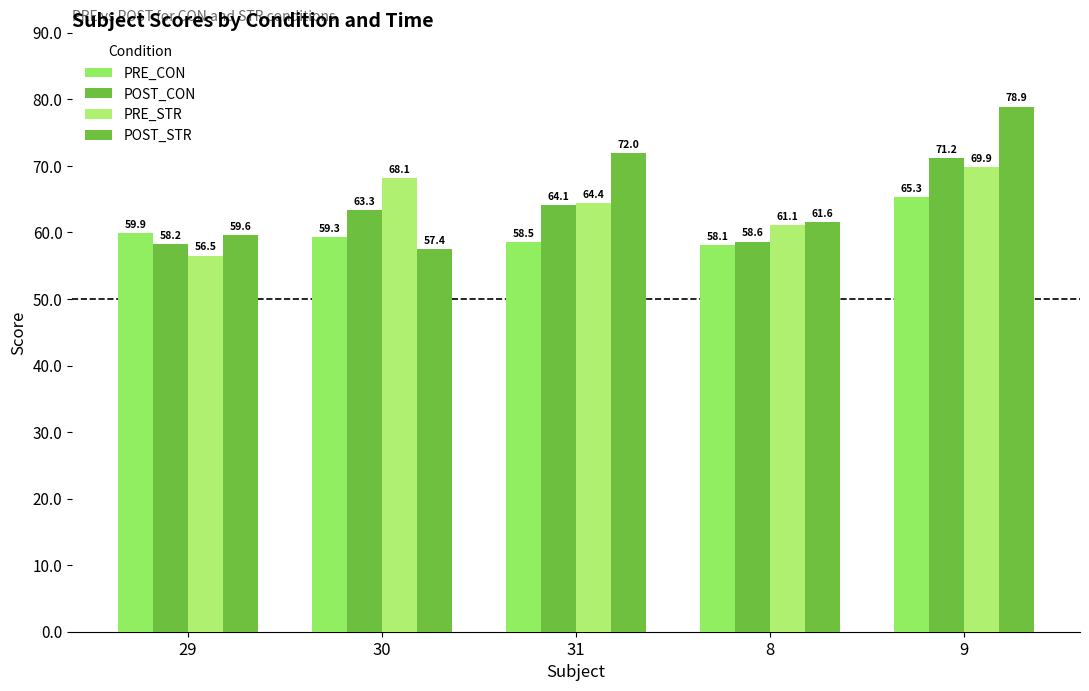

Which series has the largest total across all categories?

POST_STR